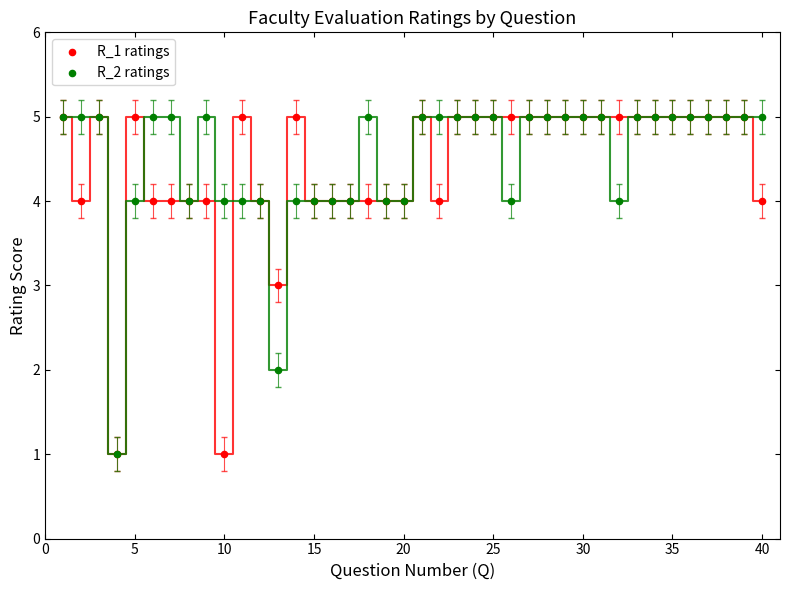

What are all the series names shown in the legend?

R_1 ratings, R_2 ratings